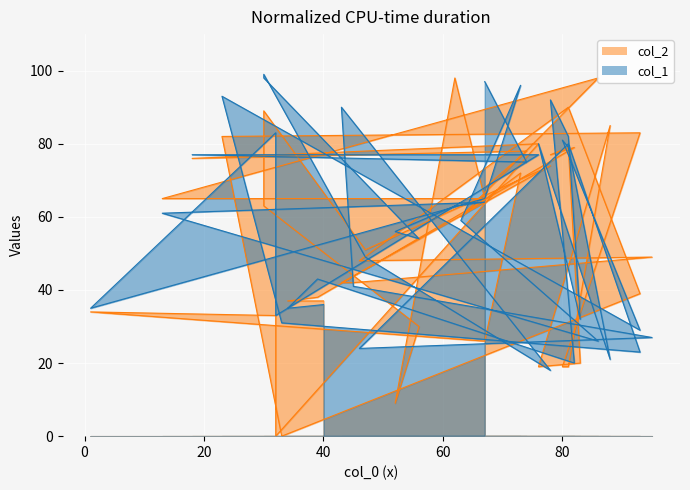

Count the number of categories in the chart.

40